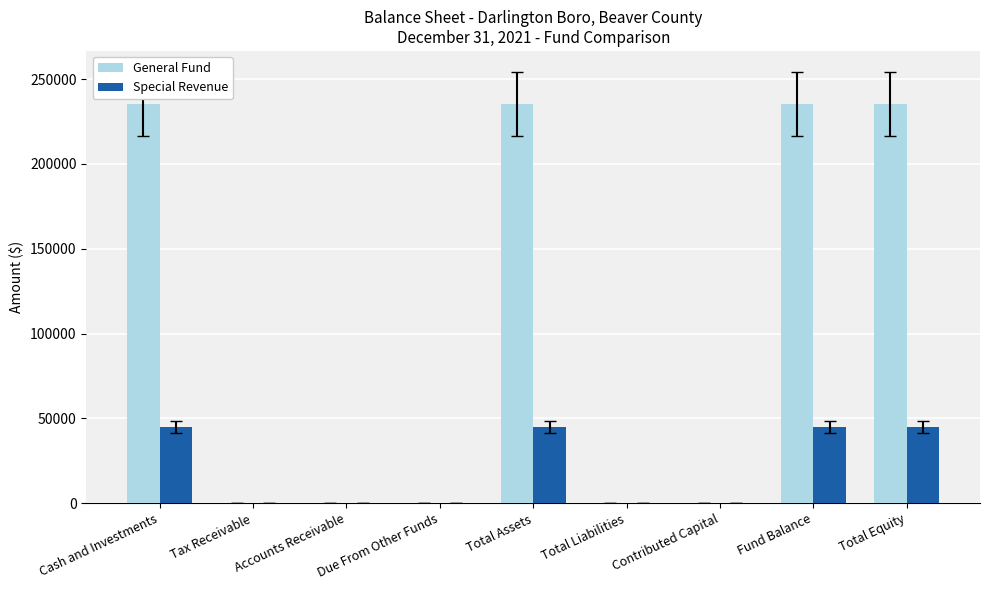

True or false: General Fund has a value of 235152 at Fund Balance.

True